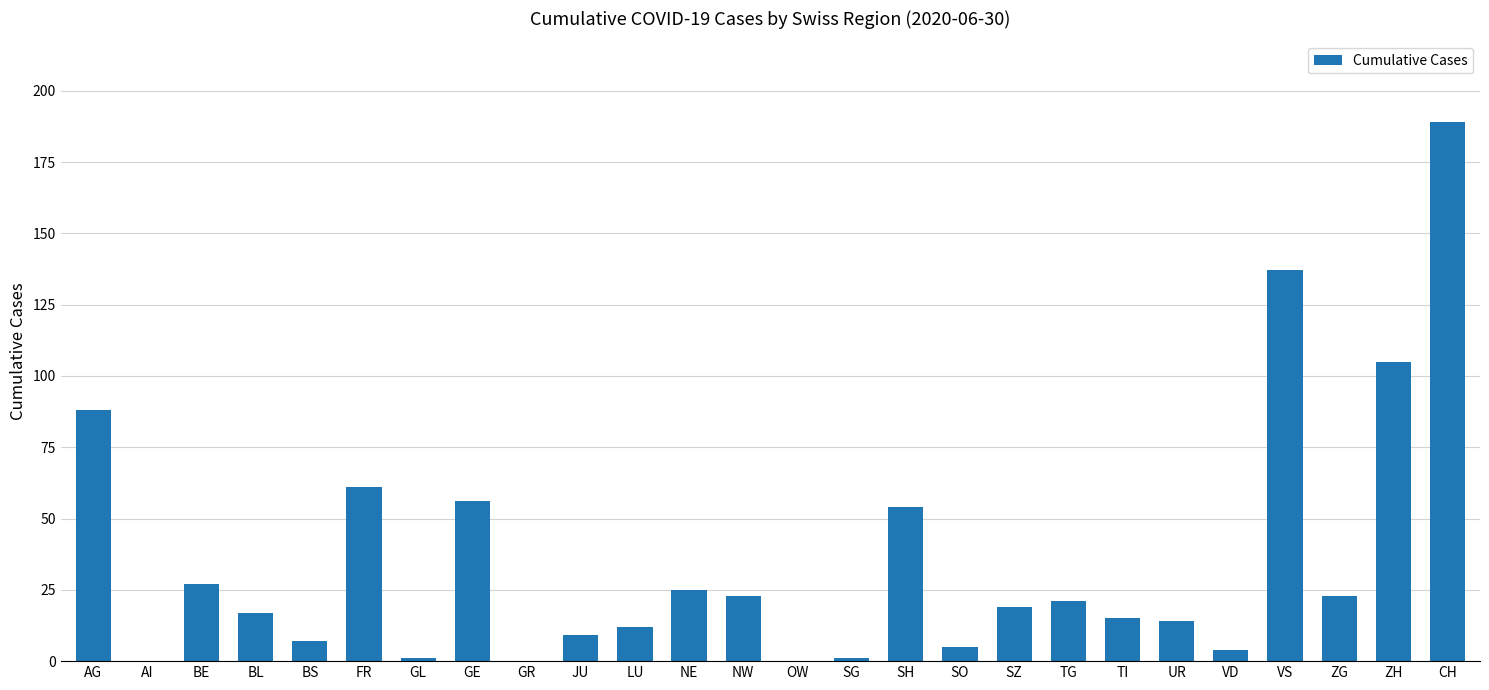

Where is the data nearest to the value 94?

AG